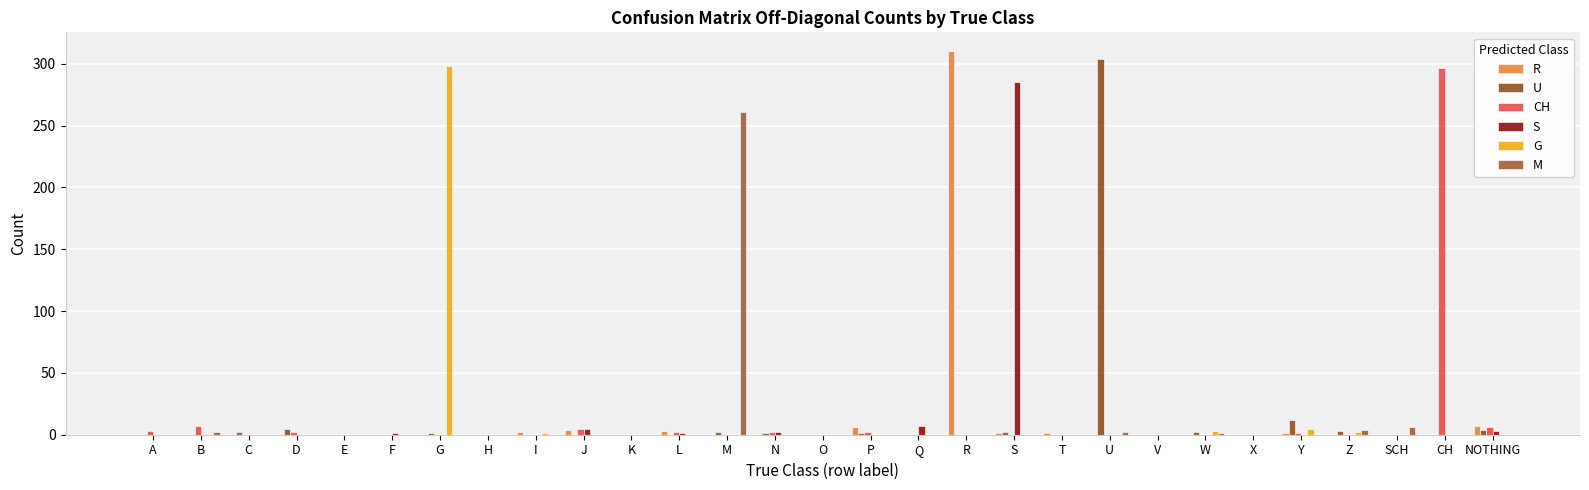

What are all the series names shown in the legend?

R, U, CH, S, G, M